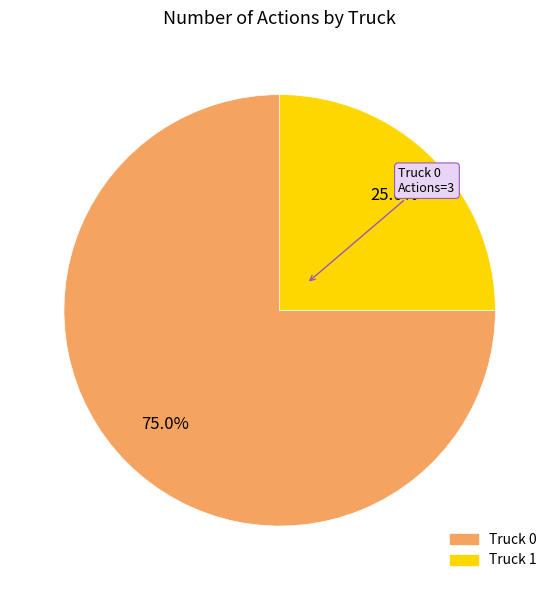

Which has a higher value, Truck 1 or Truck 0?

Truck 0